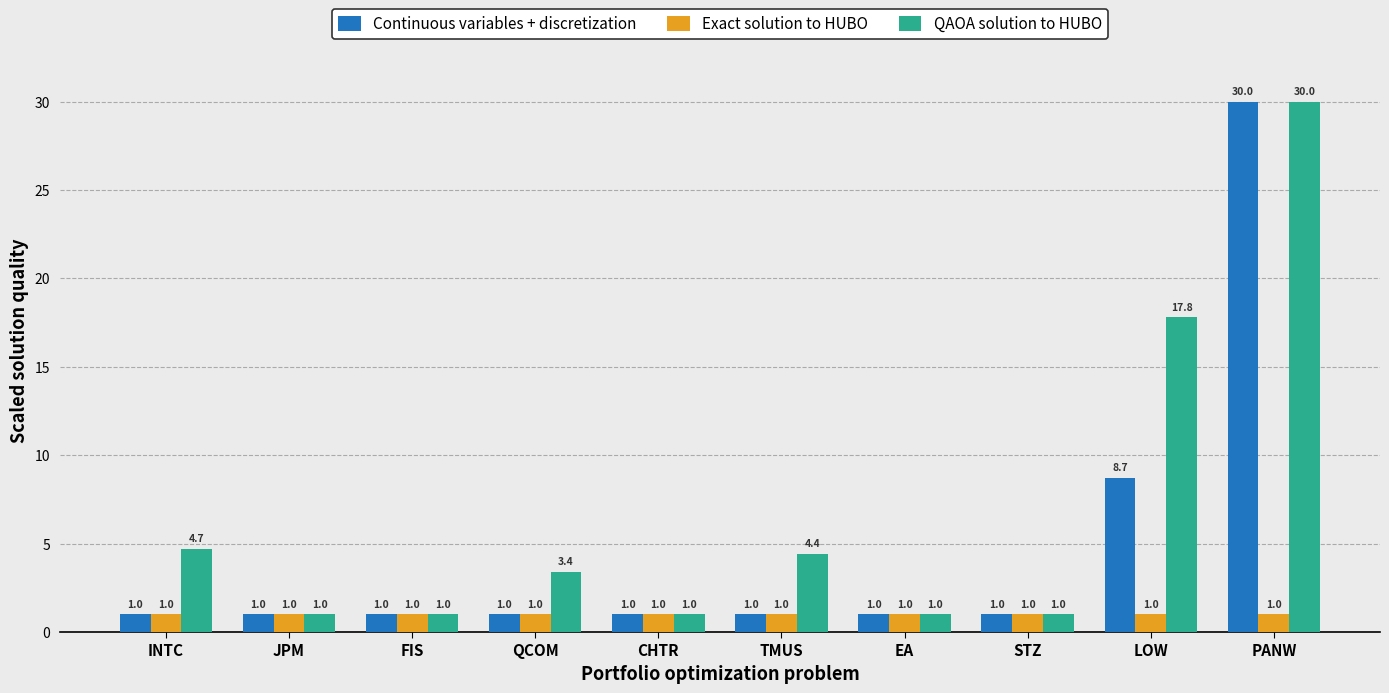

Reading left to right, transcribe all the data shown in this chart.

Continuous variables + discretization: 1.0	1.0	1.0	1.0	1.0	1.0	1.0	1.0	8.7	30.0
Exact solution to HUBO: 1.0	1.0	1.0	1.0	1.0	1.0	1.0	1.0	1.0	1.0
QAOA solution to HUBO: 4.7	1.0	1.0	3.4	1.0	4.4	1.0	1.0	17.8	30.0